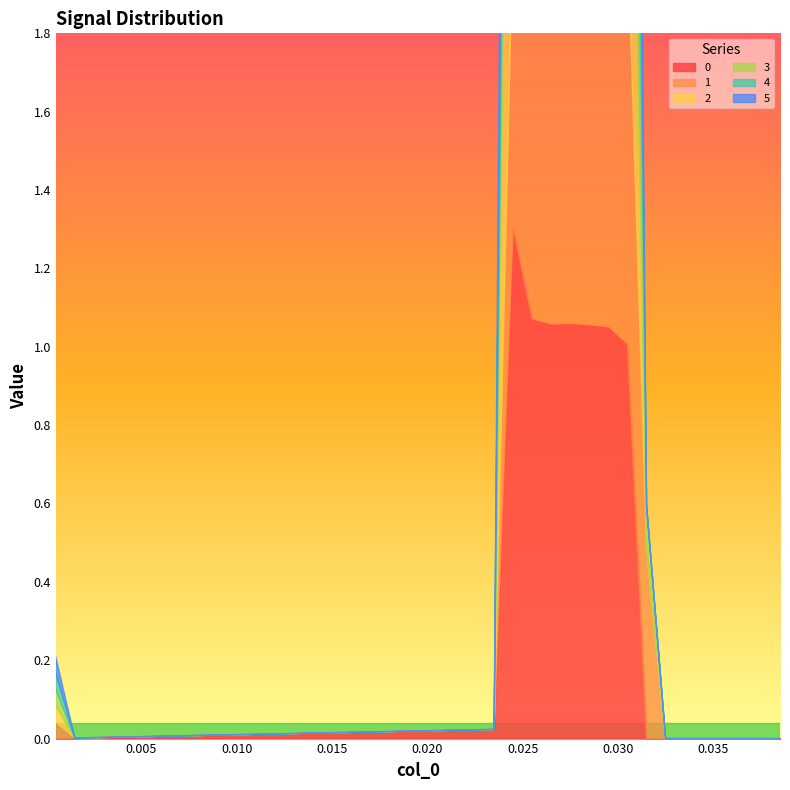

Which series changed the most between 8 and 29?

1